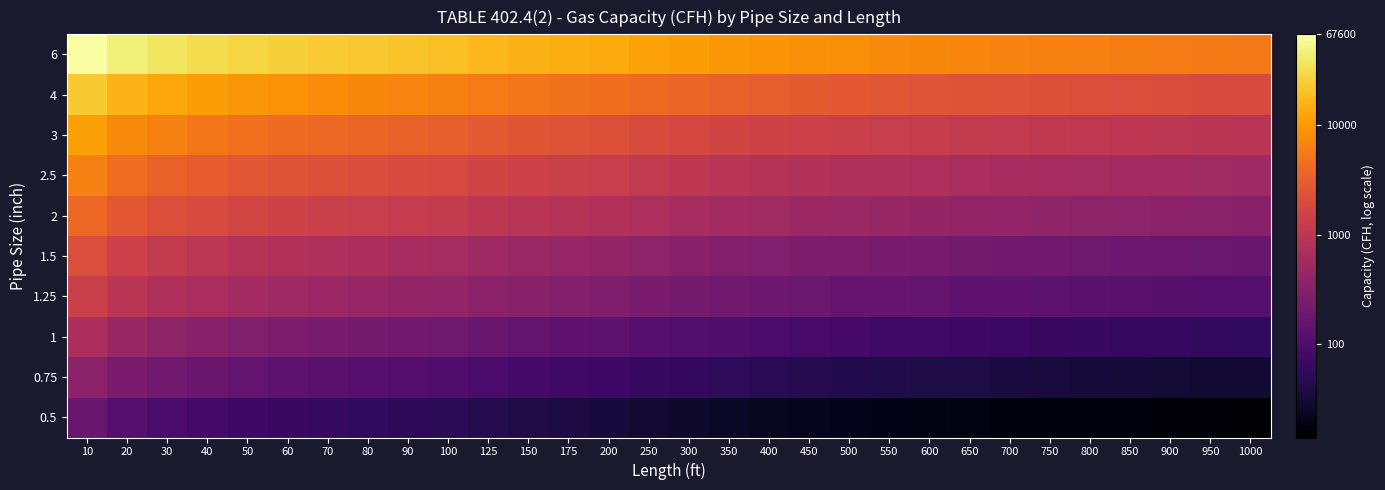

List the series in order of their peak value, highest first.

6, 4, 3, 2.5, 2, 1.5, 1.25, 1, 0.75, 0.5